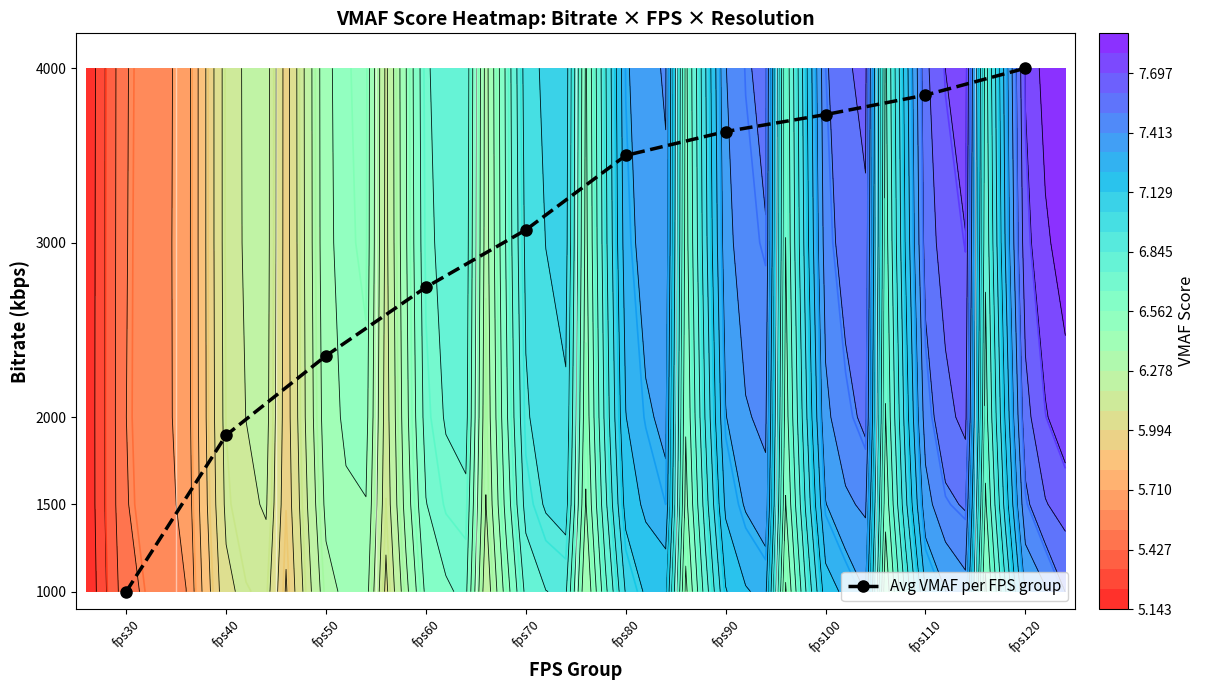

What is the smallest value displayed?

1000.0